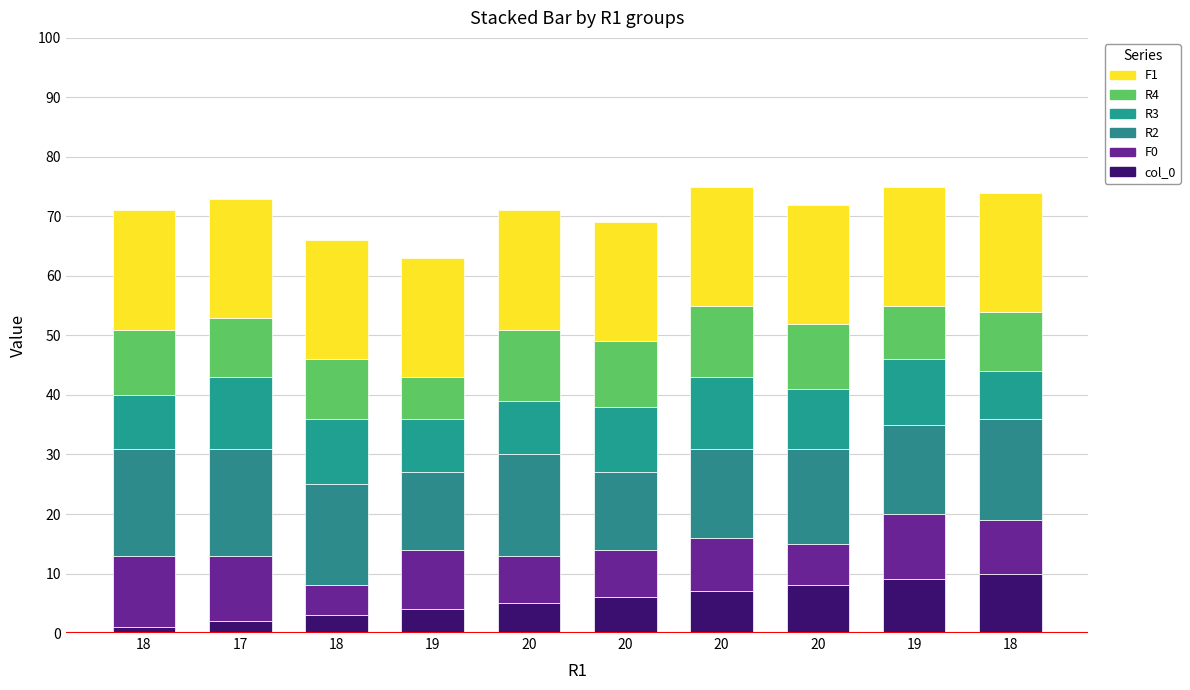

How many series are shown in this chart?

6